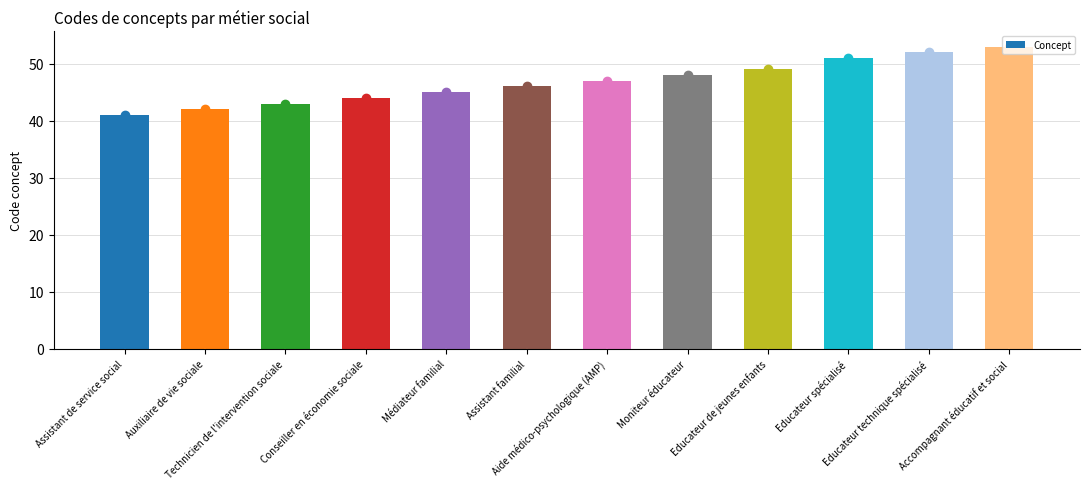

Between Moniteur éducateur and Aide médico-psychologique (AMP), which is larger?

Moniteur éducateur